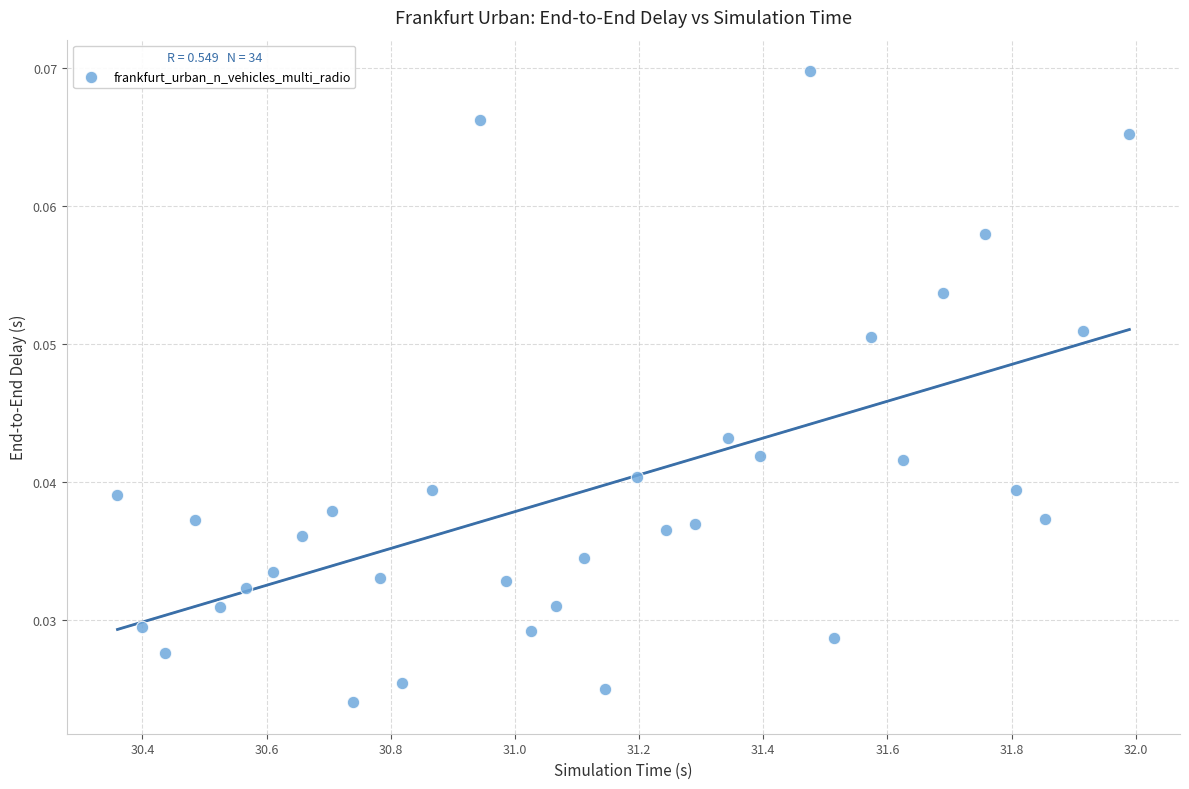

What is the range of X values (max minus min)?

1.6